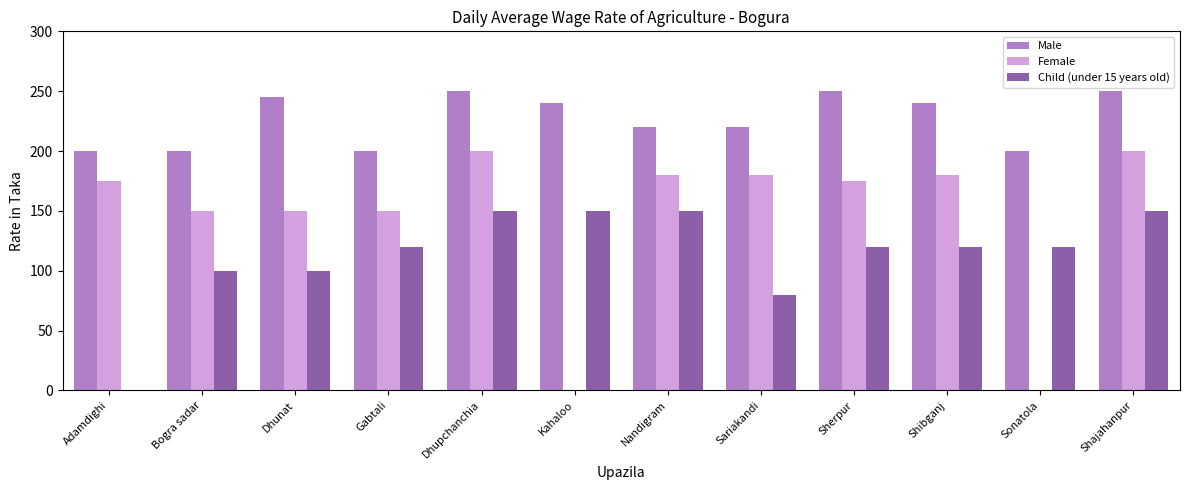

Where is Child (under 15 years old) nearest to the value 75?

Sariakandi